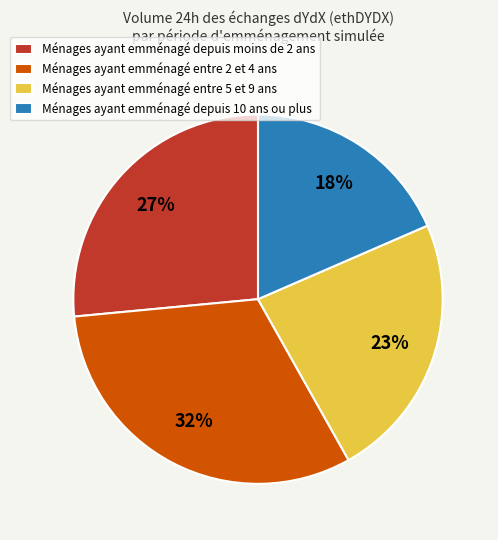

Is there a majority slice in this chart?

No